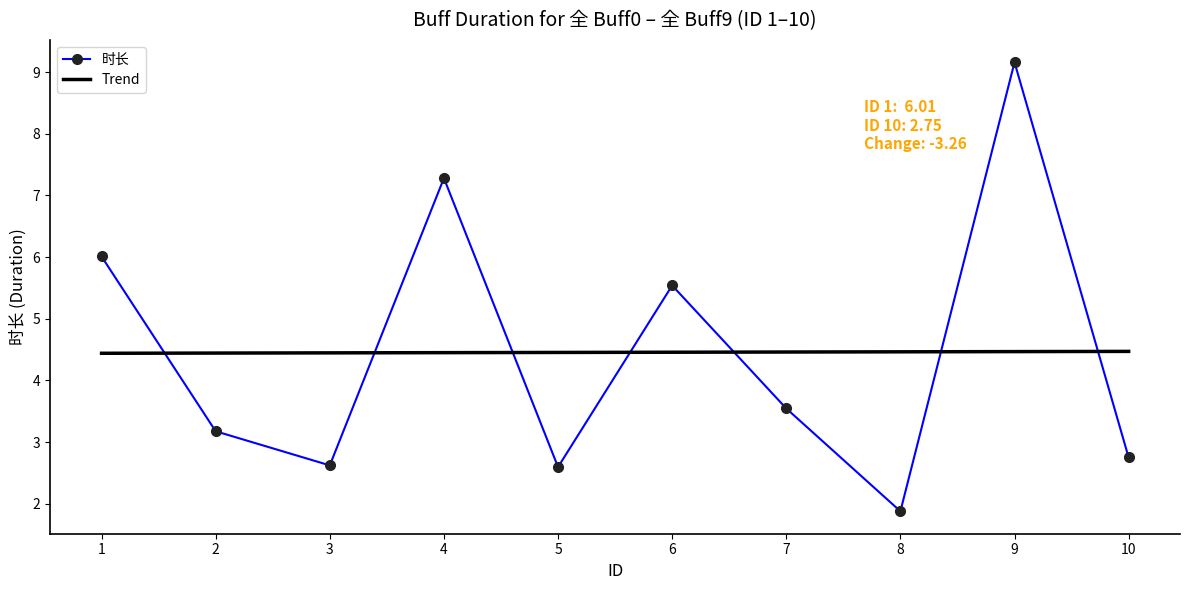

In 时长, how many points are lower than both neighbors (excluding endpoints)?

3